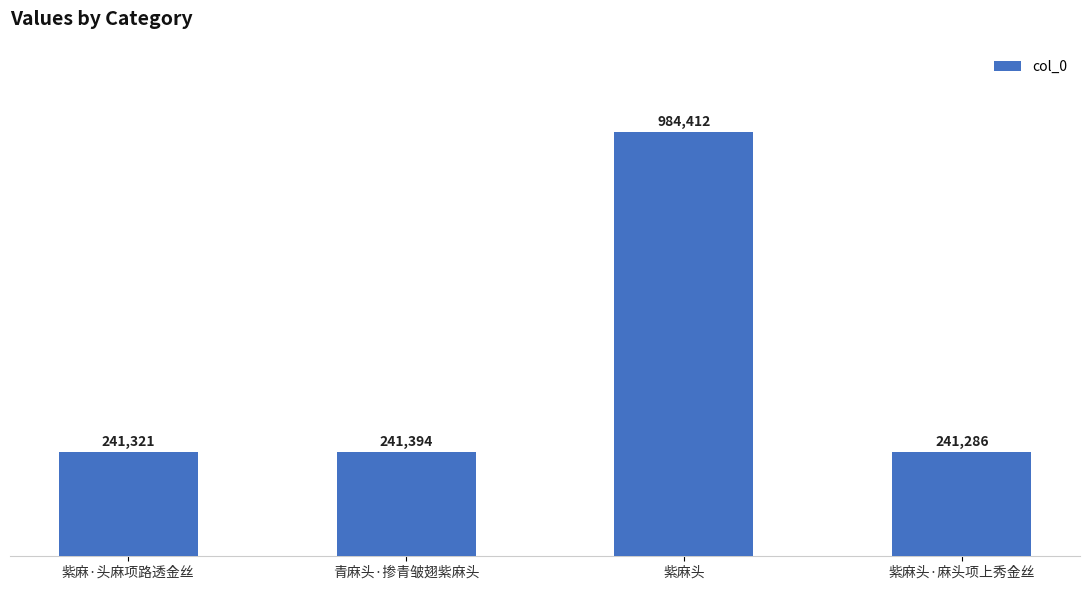

What is the sum of the values at 紫麻头·麻头项上秀金丝 and 青麻头·掺青皱翅紫麻头?

482680